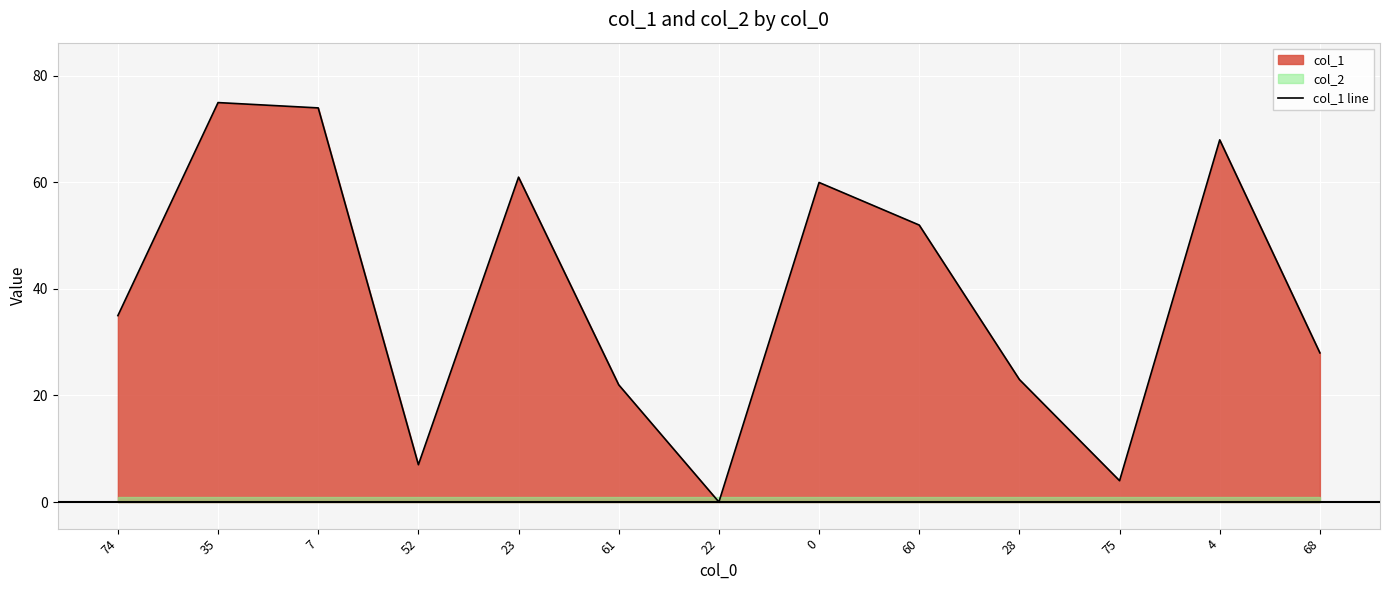

True or false: the data shows 61 at 23.

True